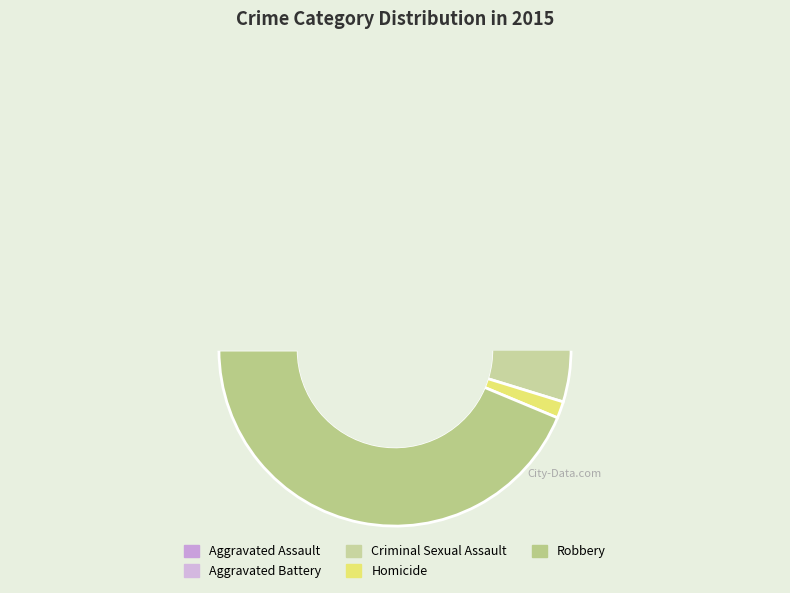

What is the ratio of the value at Robbery to the value at Homicide?

28.6